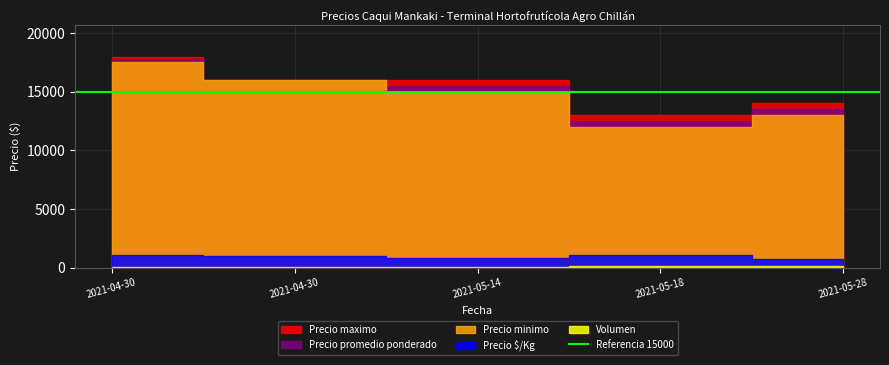

How many values in the Volumen series exceed 60?

2